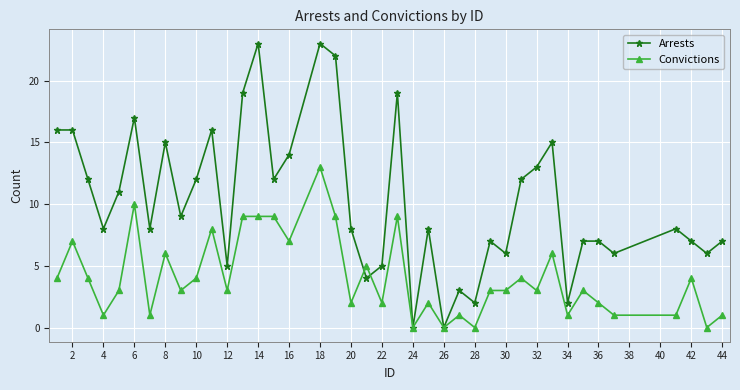

Which series has the largest total across all categories?

Arrests